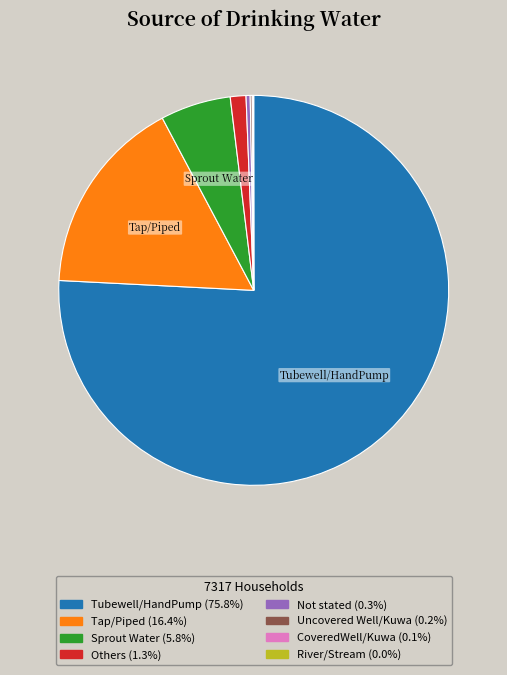

Is there any slice that represents more than half of the pie?

Yes